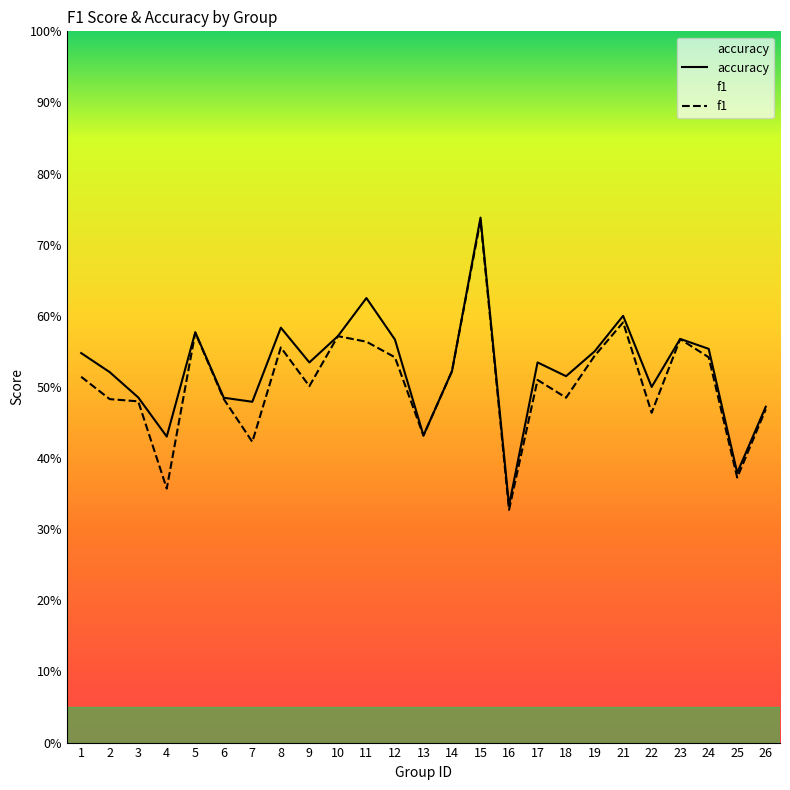

True or false: f1 and accuracy intersect in this chart.

False